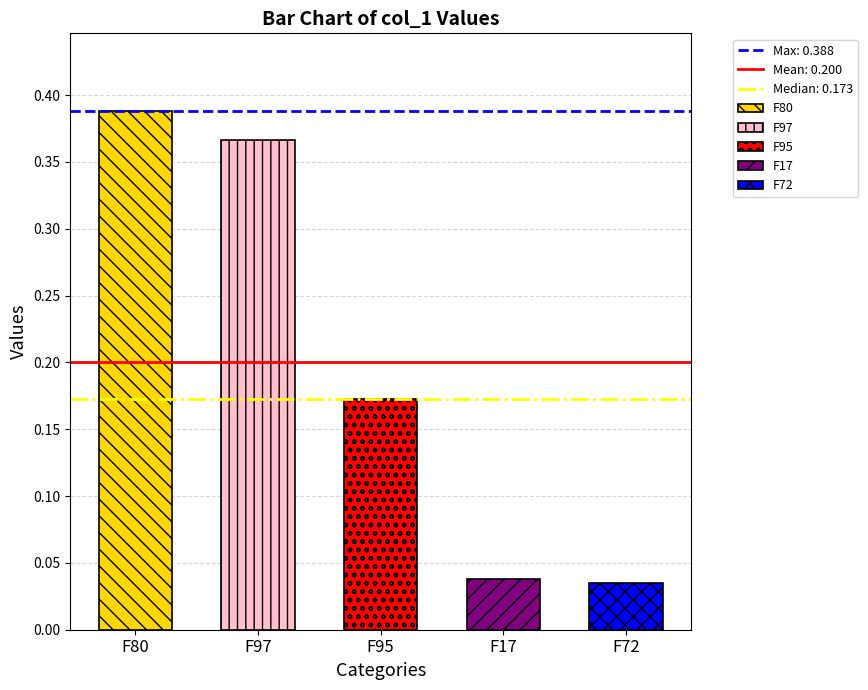

What is the change in value from F80 to F95?

-0.2